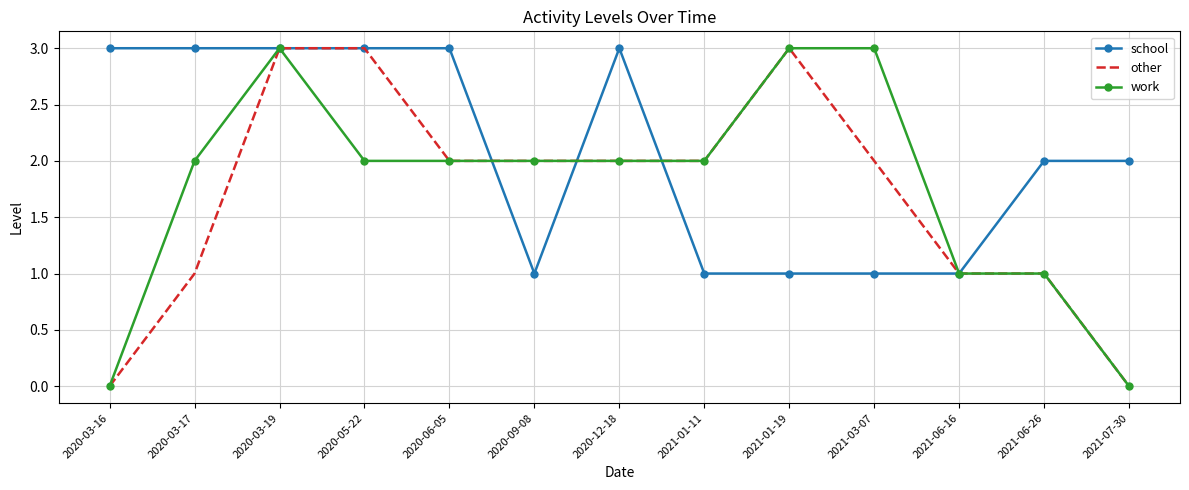

The value of school at 2020-12-18 is 3. True or false?

True